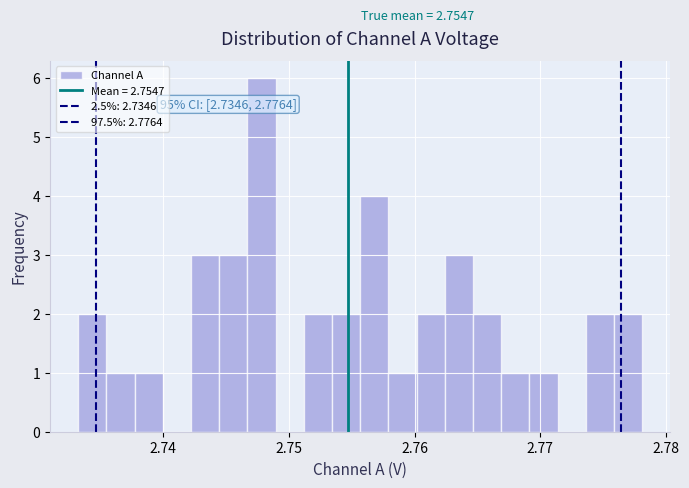

Around what value on the x-axis is the tallest bar? Give the approximate position of its centre, as read against the axis.

2.748